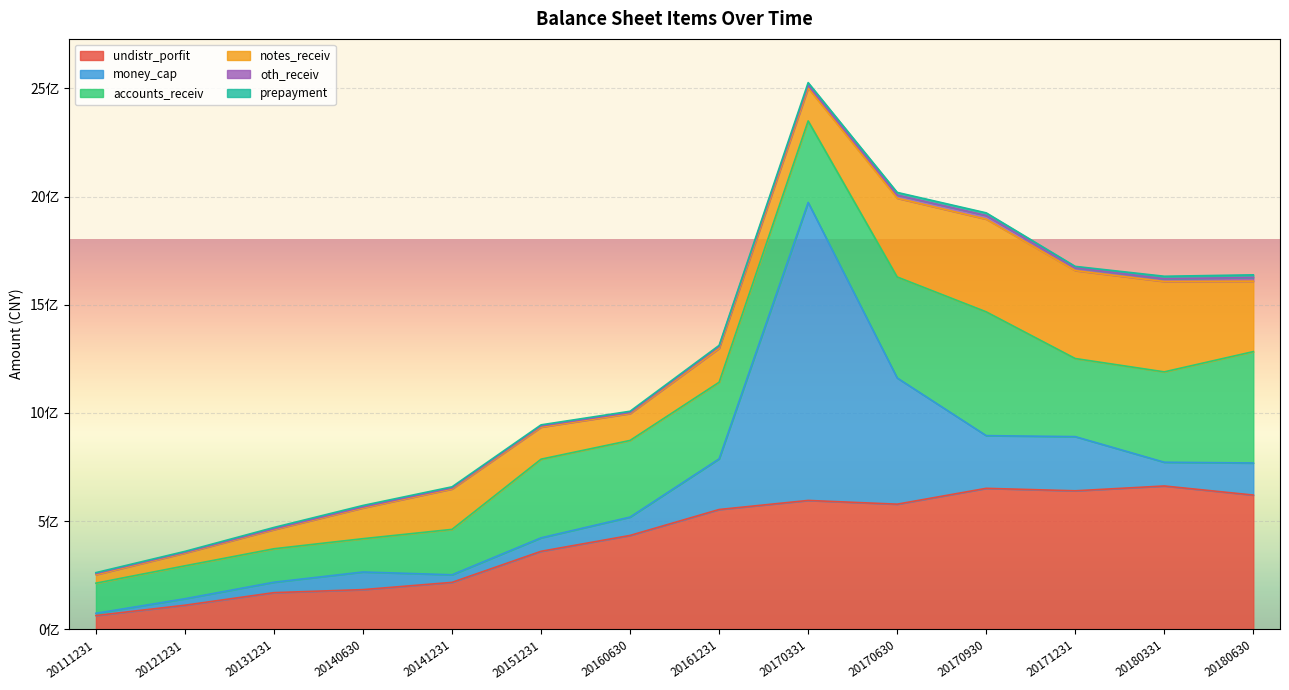

How many lines are shown in the chart?

6